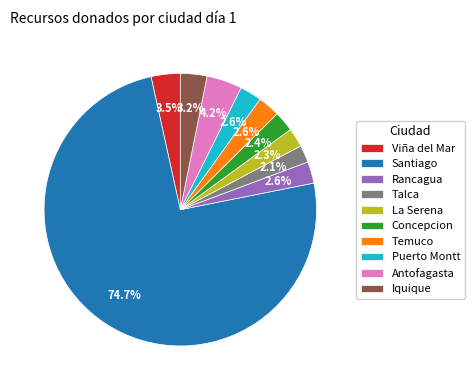

What is the largest slice in the pie chart?

Santiago